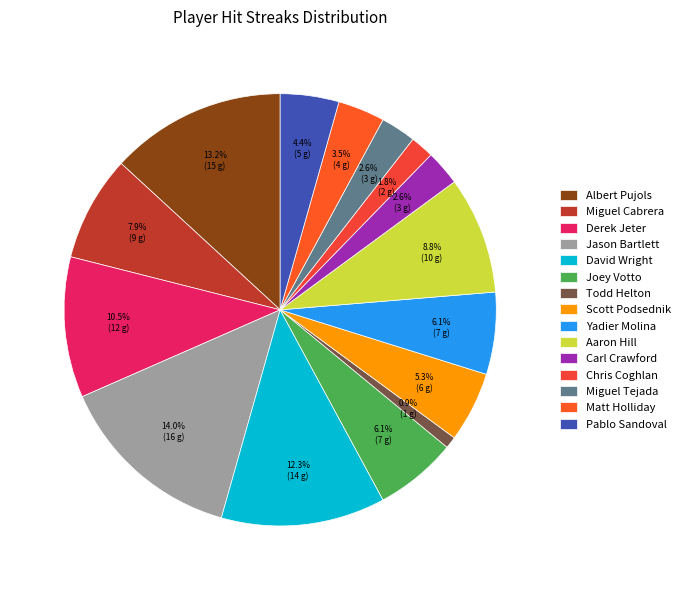

To the nearest percent, what is the average slice percentage?

7%